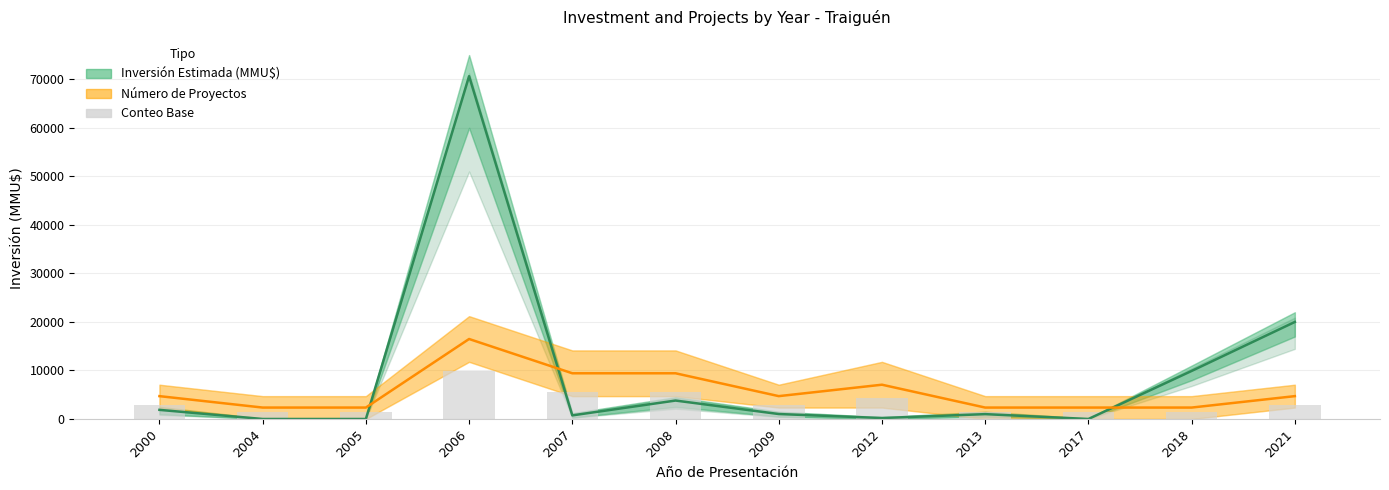

What is the maximum value shown in the chart?

70655